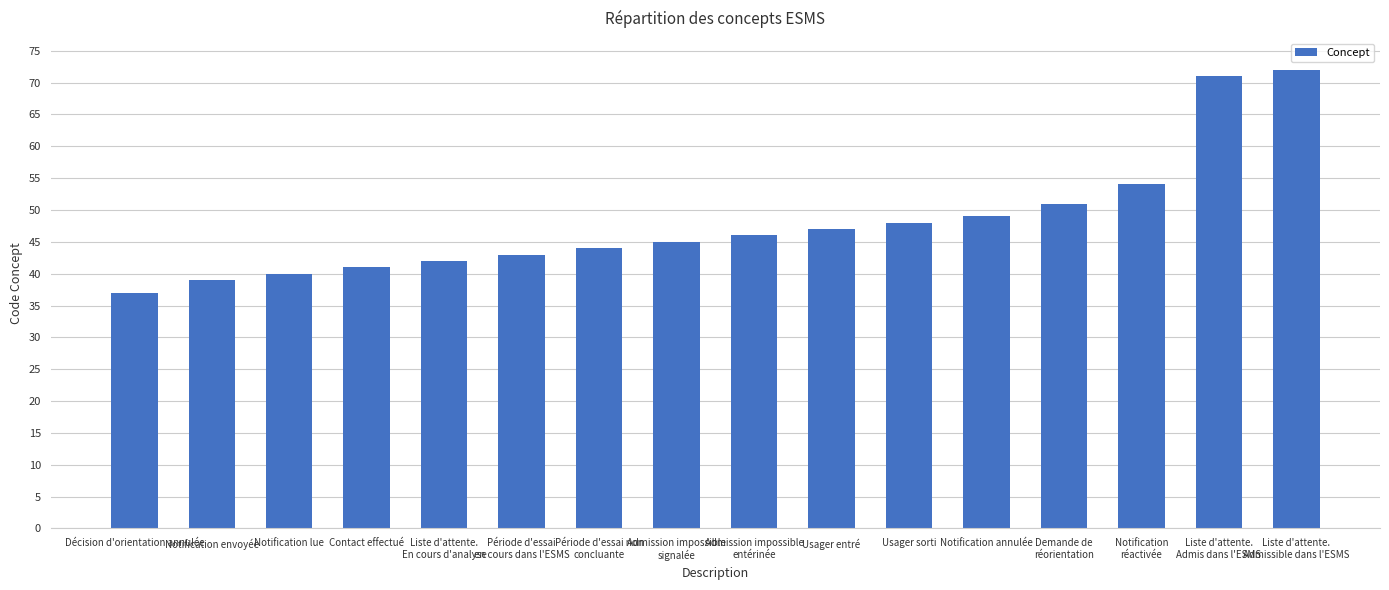

How many data points does each series have?

16